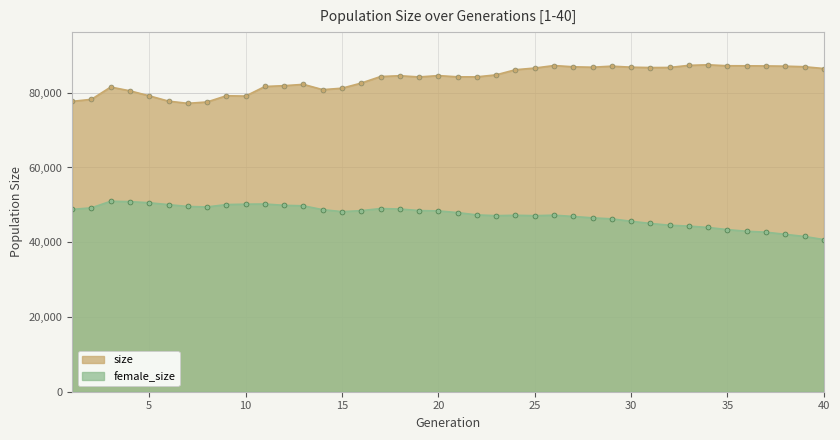

What value does the size series have at 12?

81889